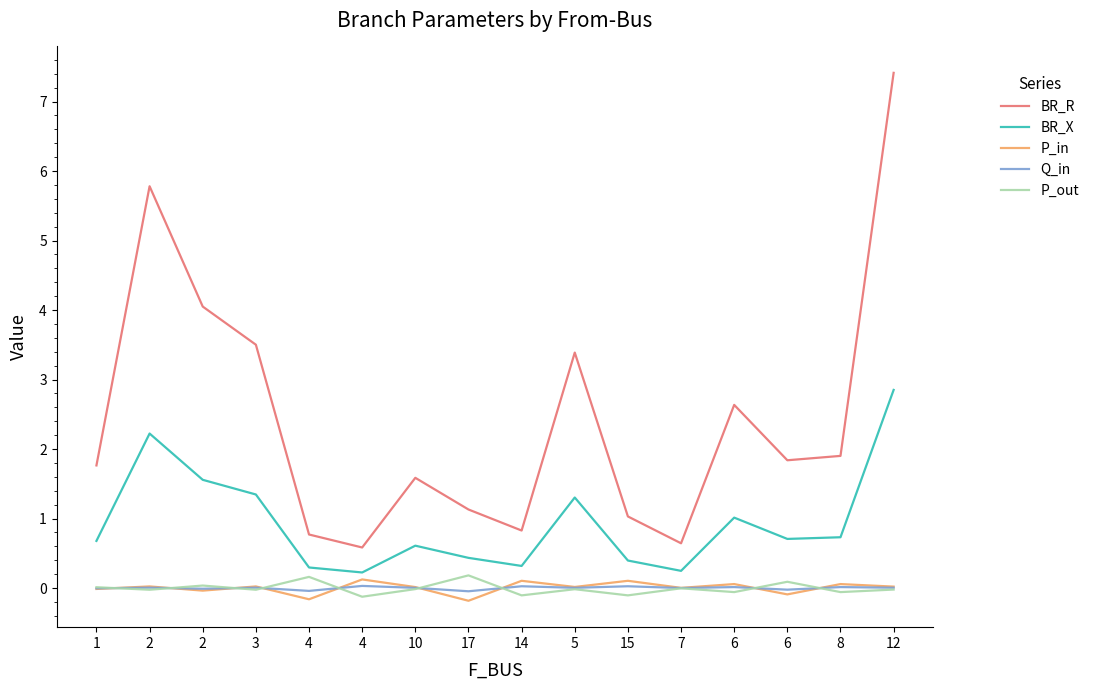

Does the chart display data point markers on the line(s)?

No